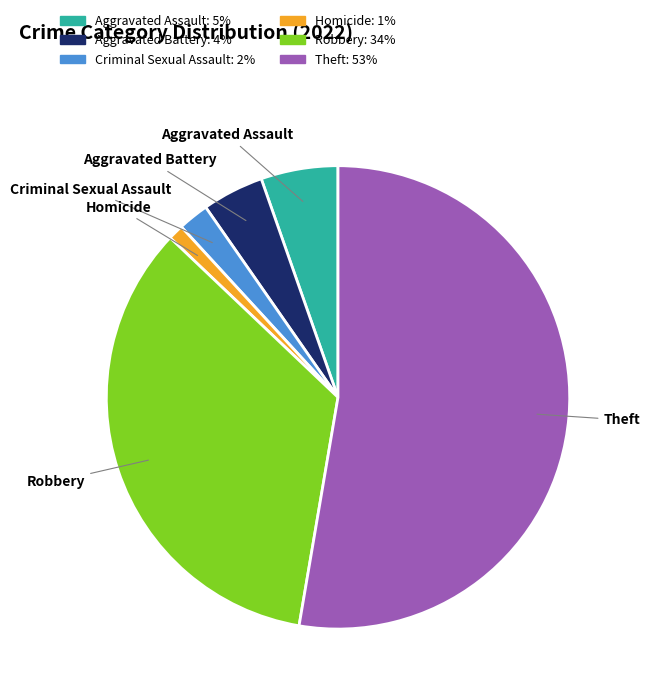

Is the sum of Homicide and Aggravated Assault greater than half?

No